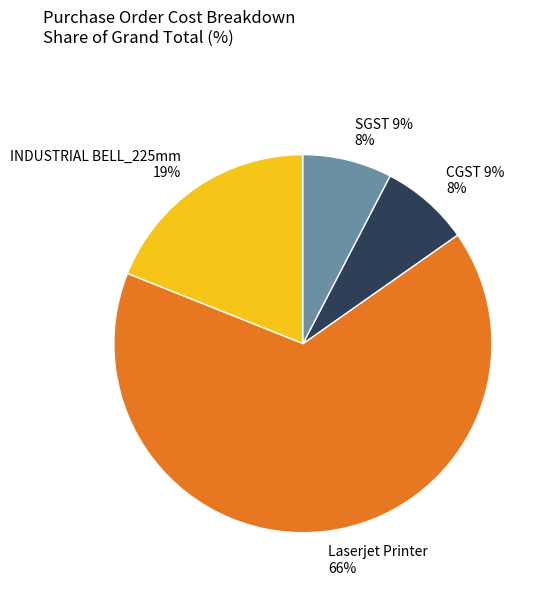

What is the ratio of the value at Laserjet Printer to the value at SGST 9%?

8.6